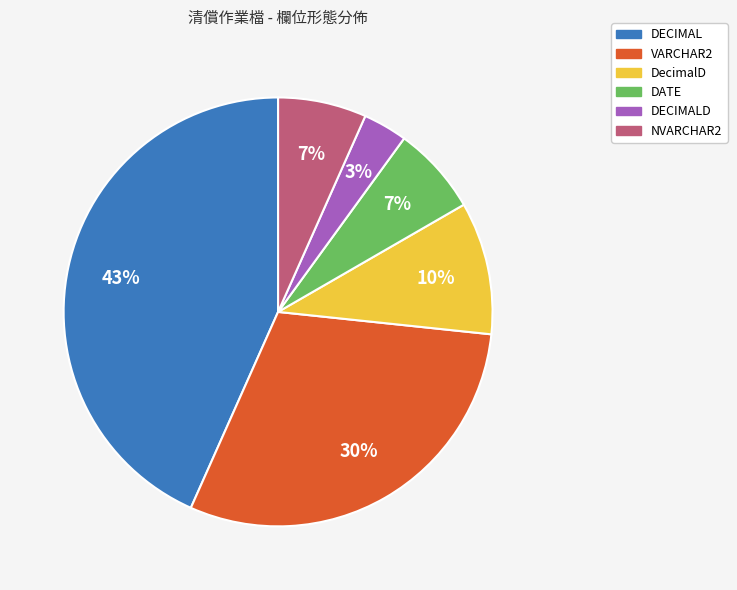

To the nearest percent, what is the difference between the largest and smallest slice percentages?

40%